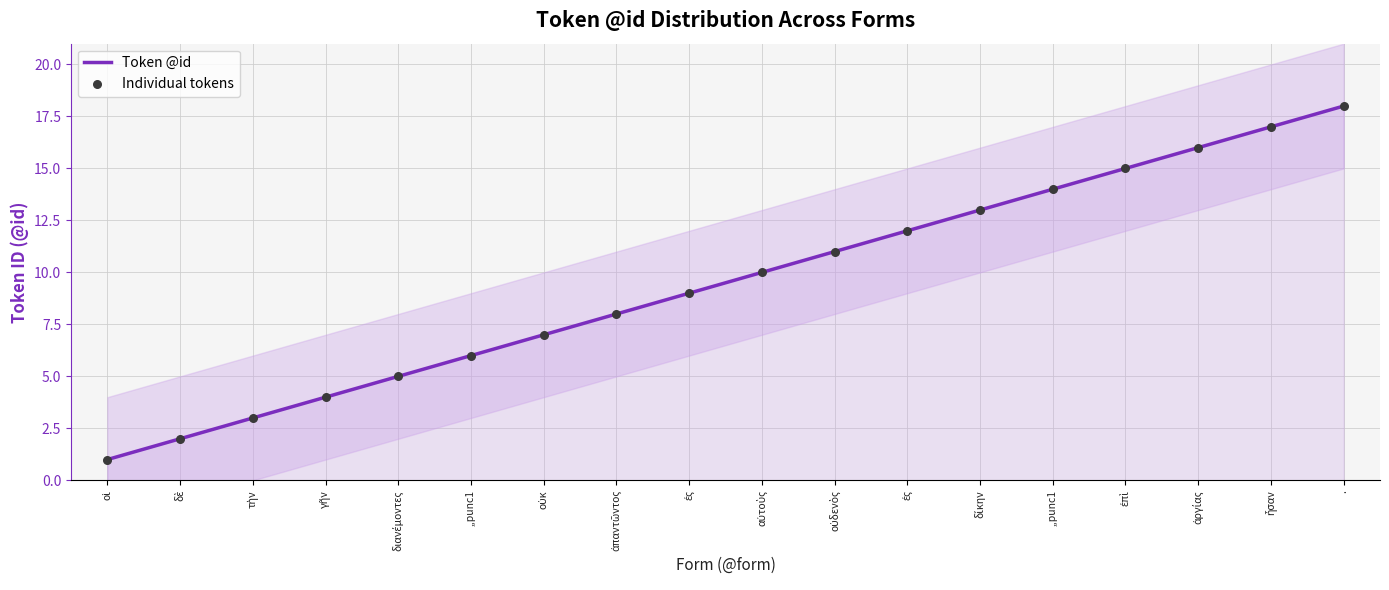

At how many categories does at least one series exceed 1?

17